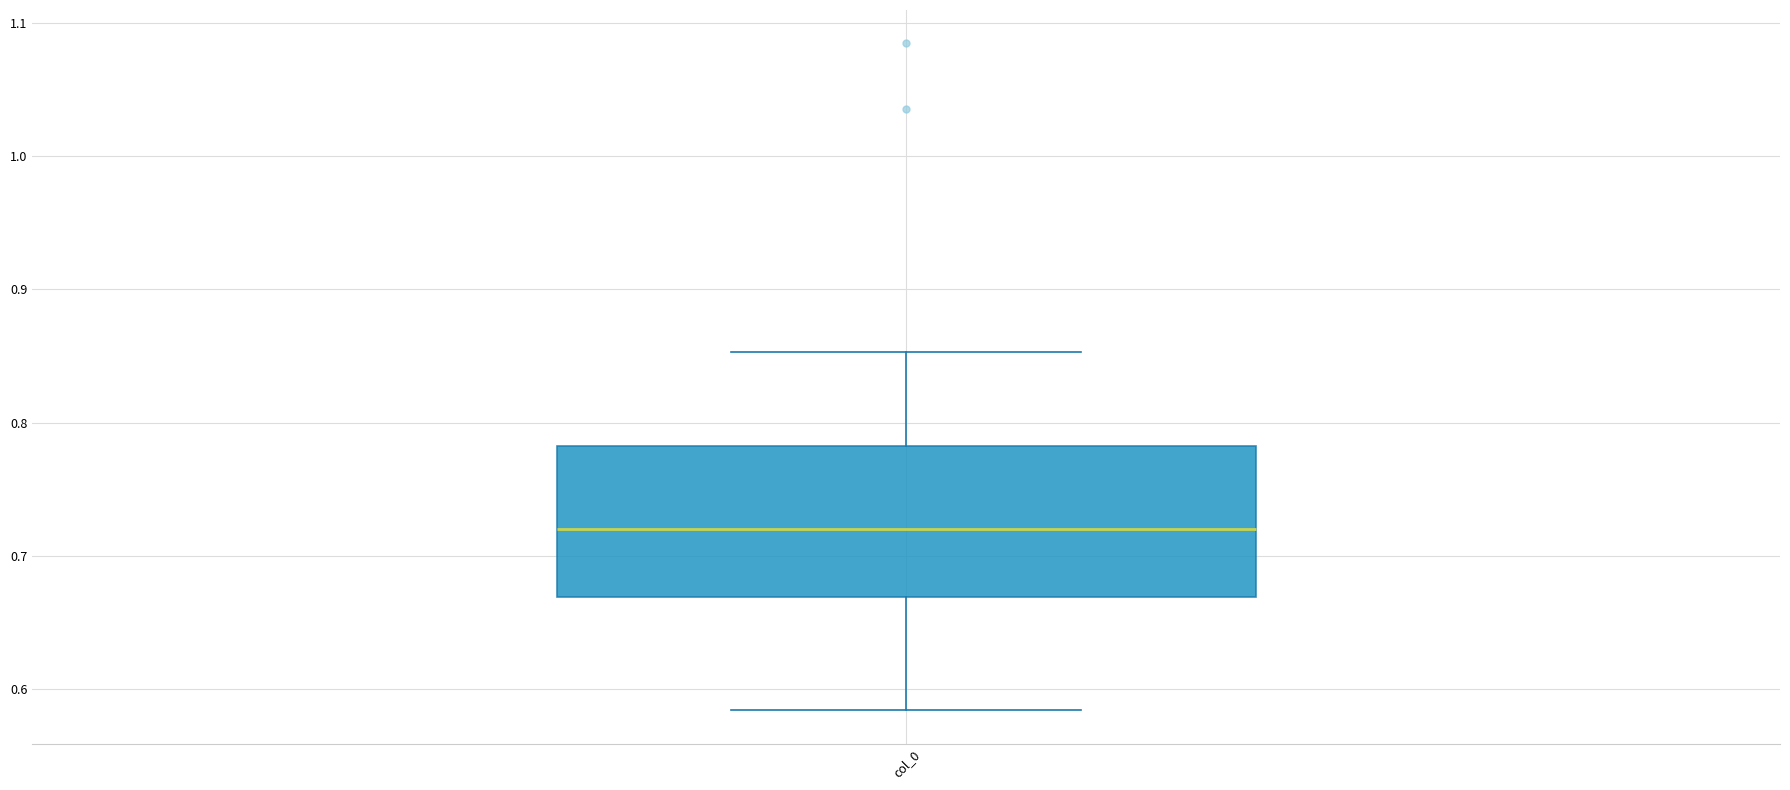

Where does the upper whisker of the box for col_0 end on the y-axis? The values are not printed on the chart, so give them approximately, as read against the axis.

0.85